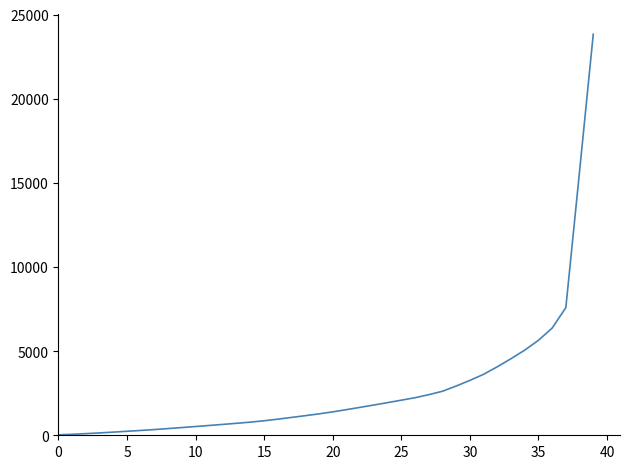

What is the maximum value shown in the chart?

23830.5